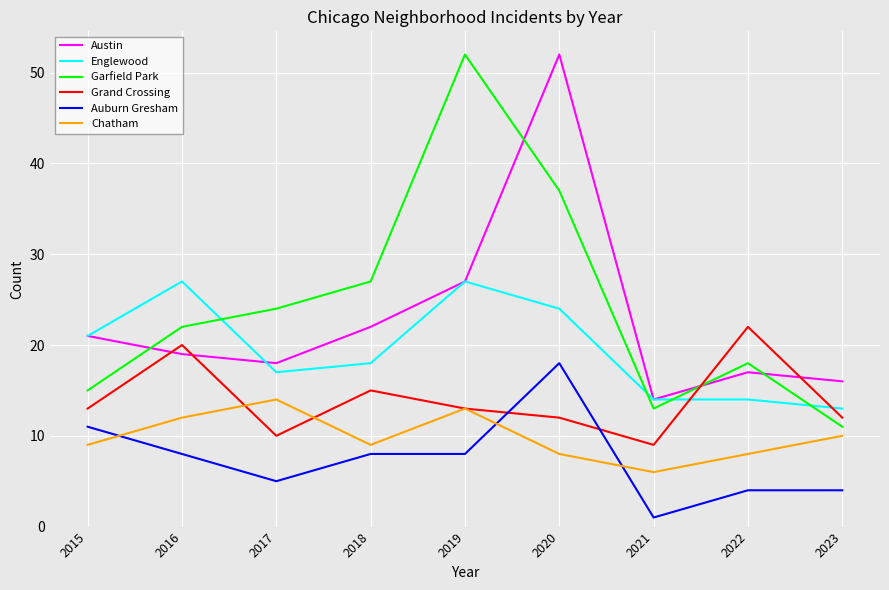

At which category does Austin reach its first local peak?

2020